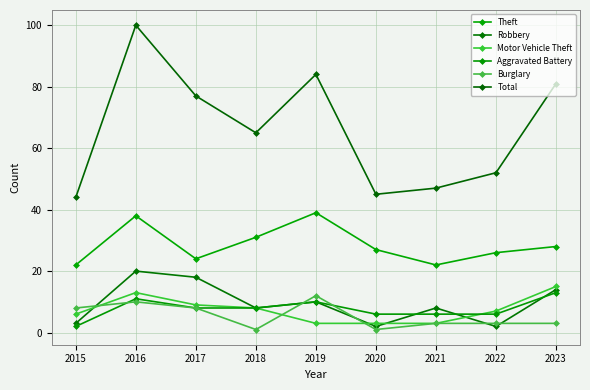

Which series has the largest total across all categories?

Total